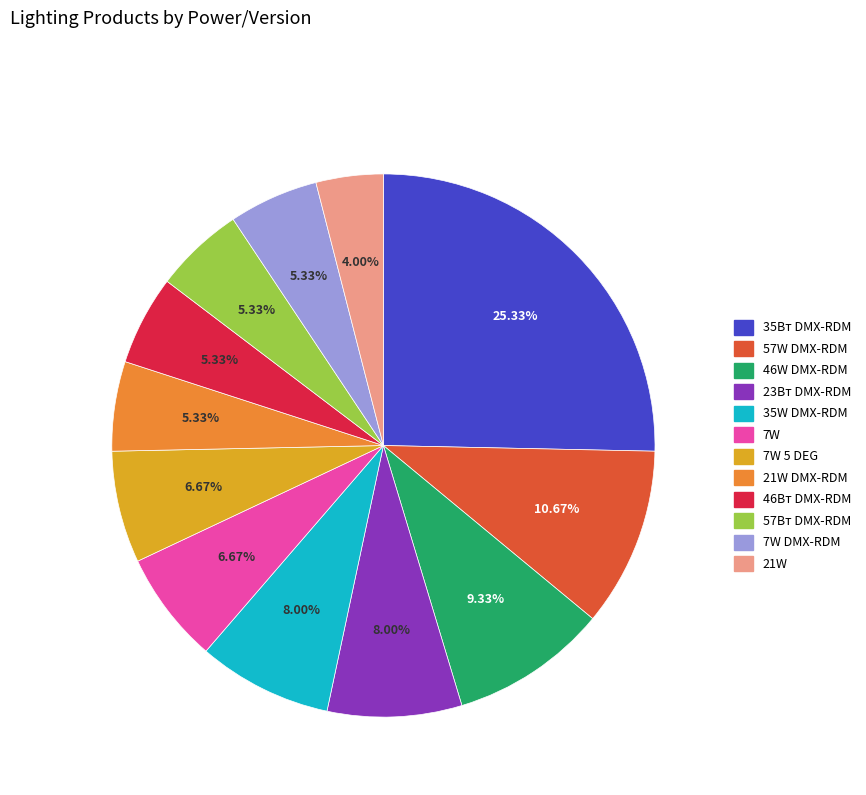

Is there a majority slice in this chart?

No